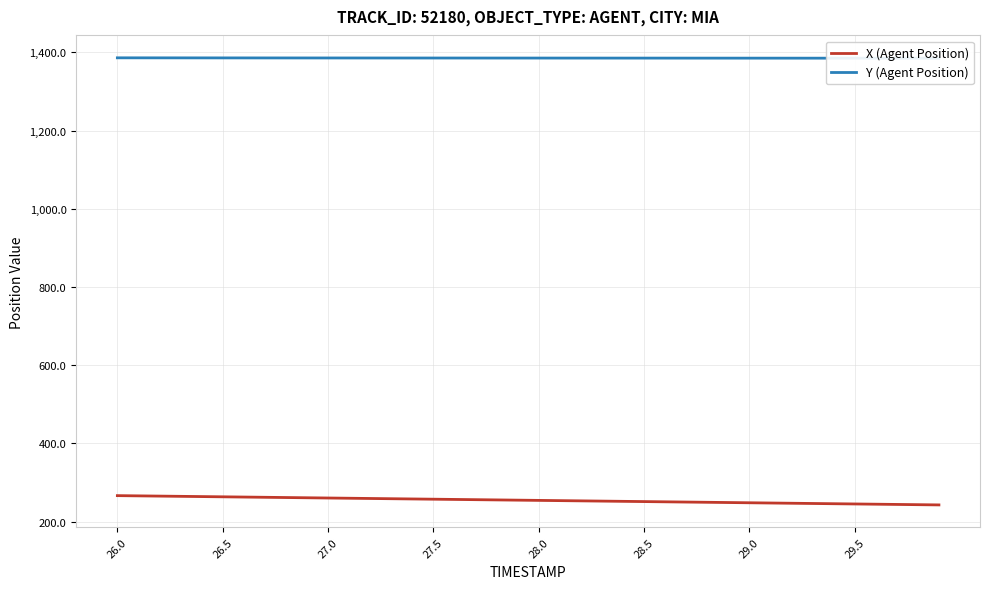

True or false: X (Agent Position) and Y (Agent Position) cross at least once.

False